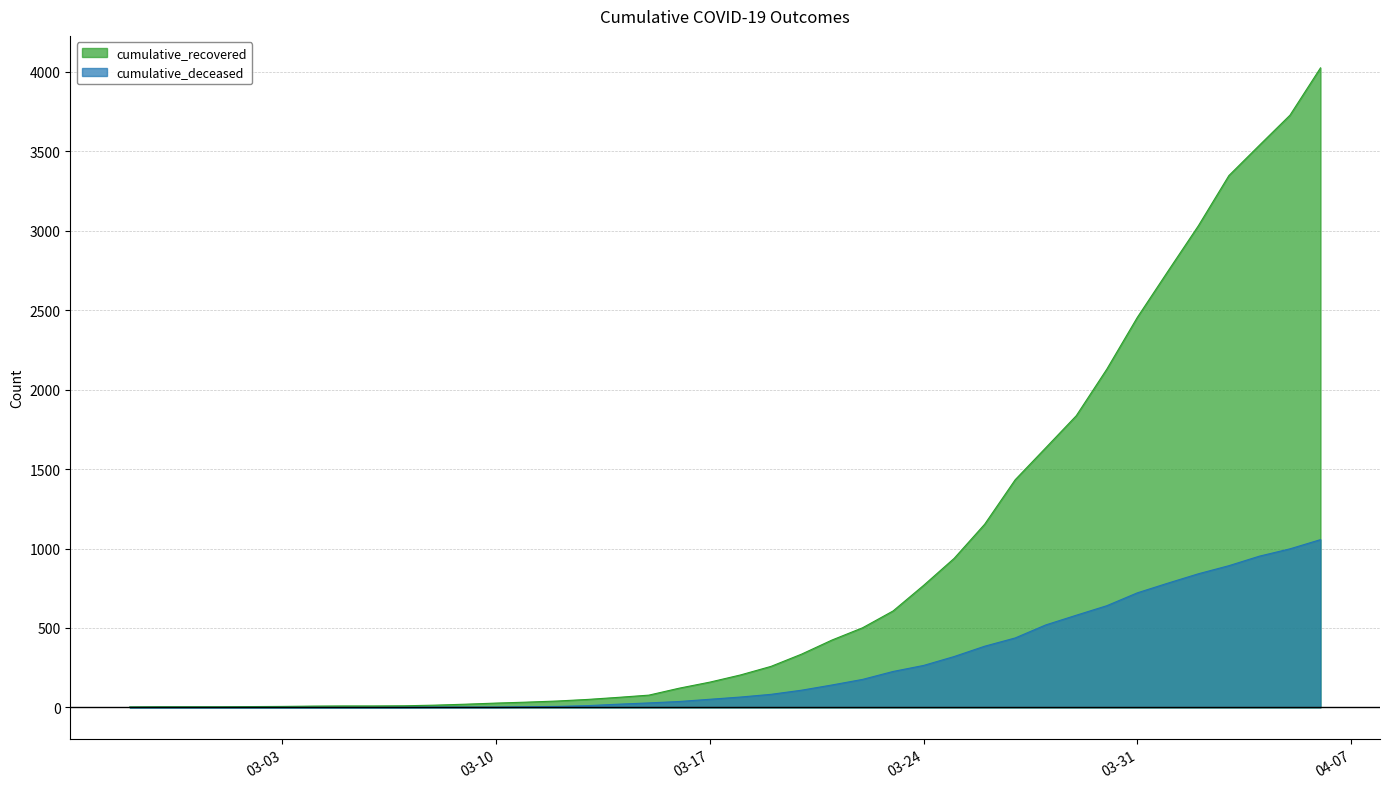

What is the label of the 22nd point from the right?

2020-03-16